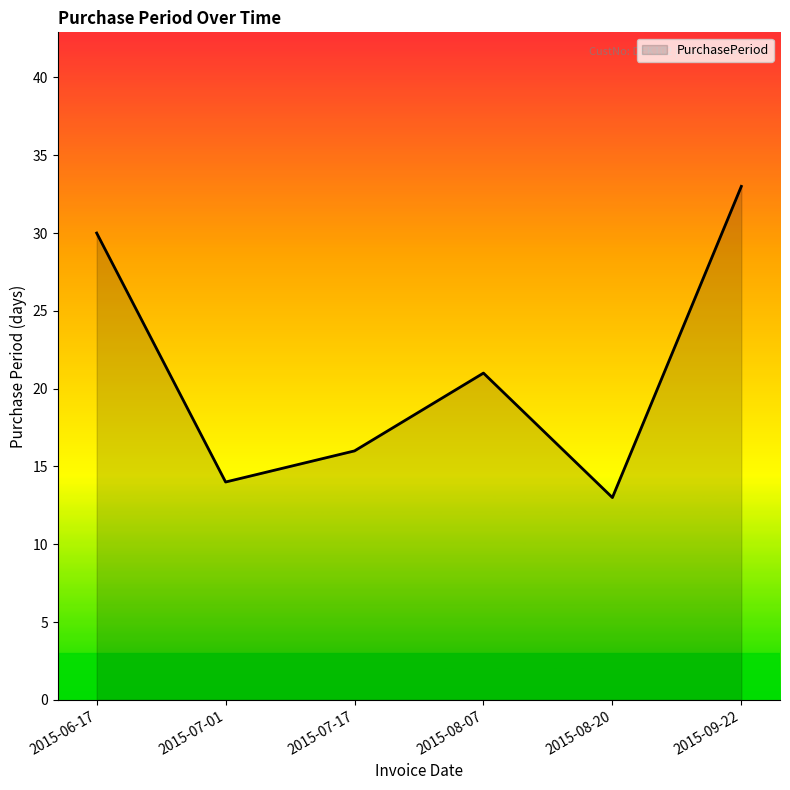

Does the chart display data point markers on the line(s)?

No